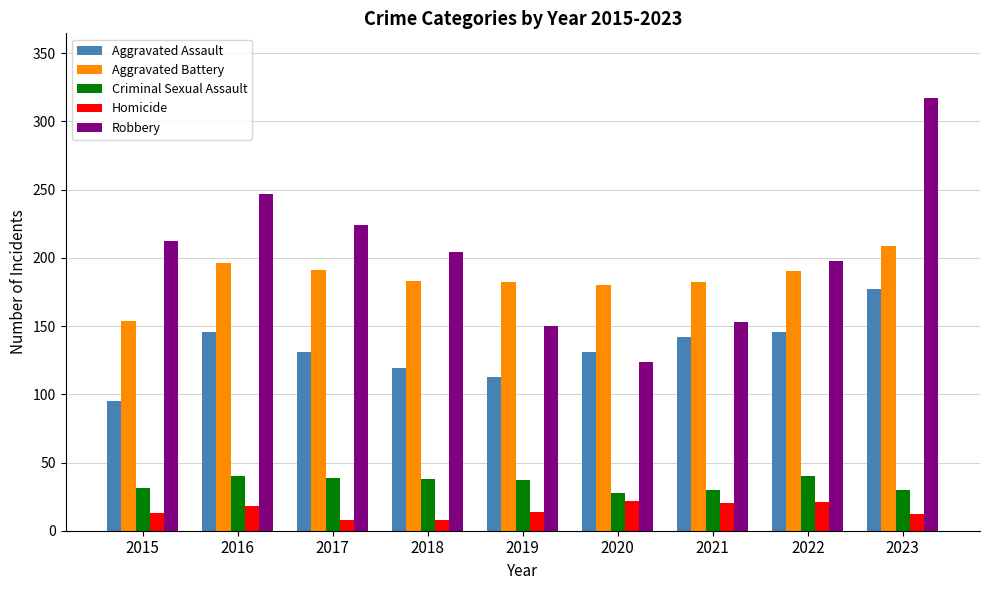

What is the highest value of the Robbery series?

317